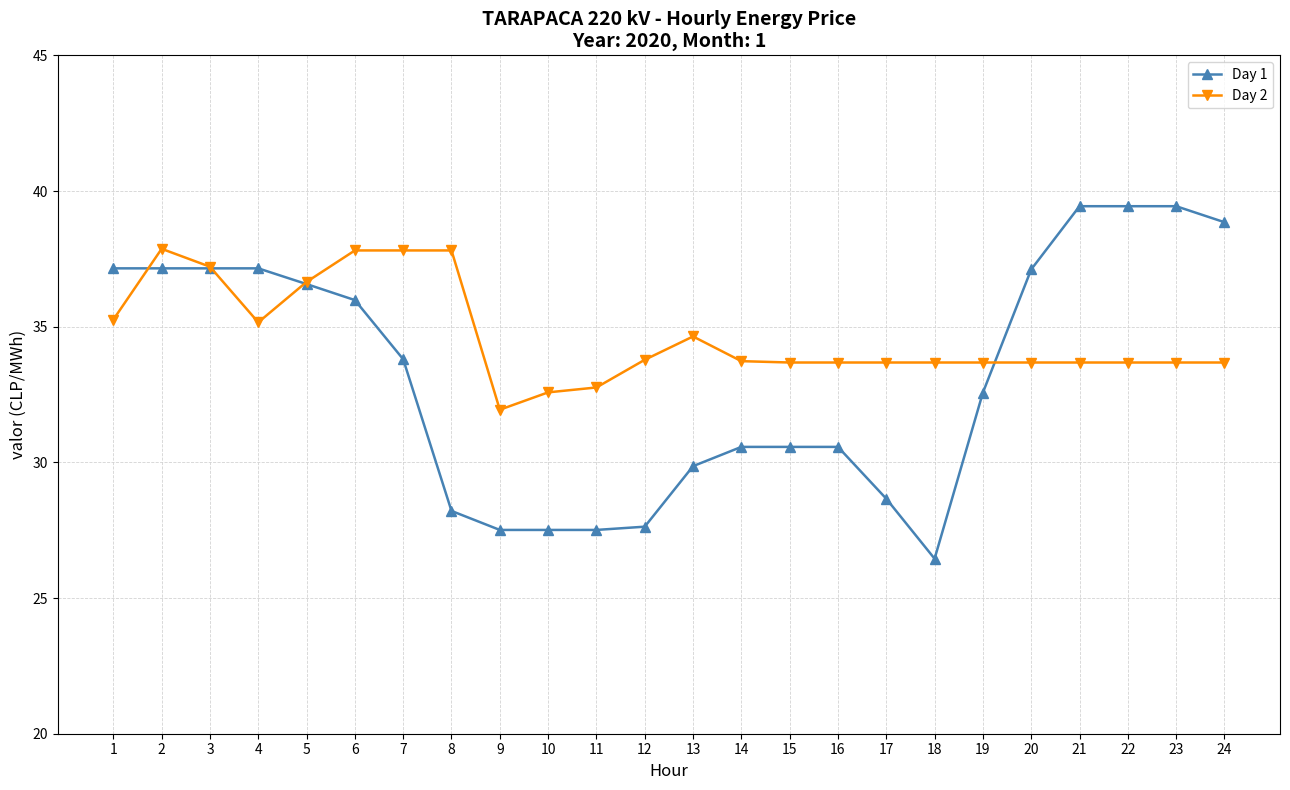

How many distinct data groups are displayed?

2